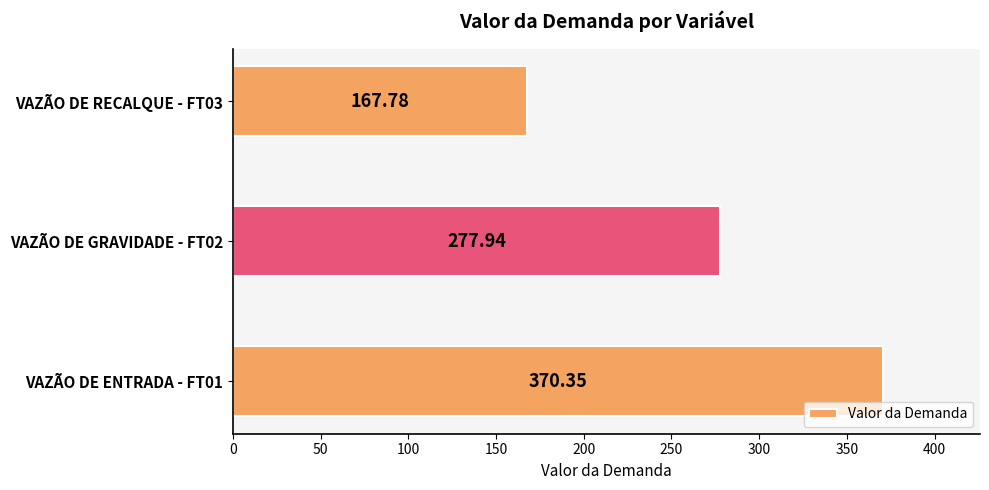

What is the ratio of the value at VAZÃO DE RECALQUE - FT03 to the value at VAZÃO DE ENTRADA - FT01?

0.5